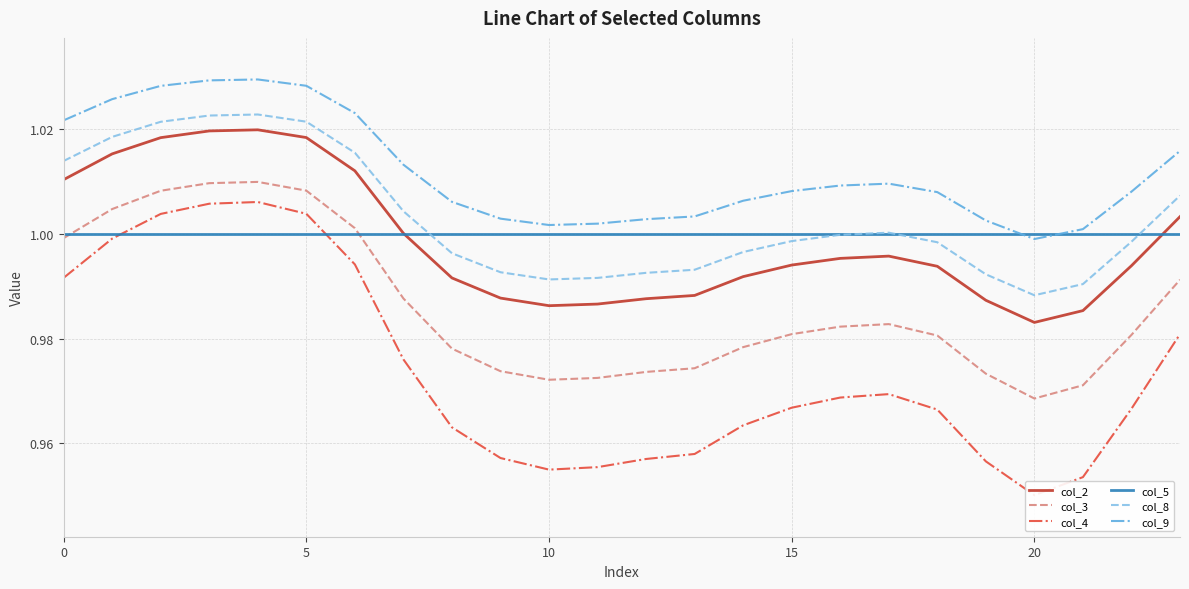

At how many categories does at least one series exceed 0?

24